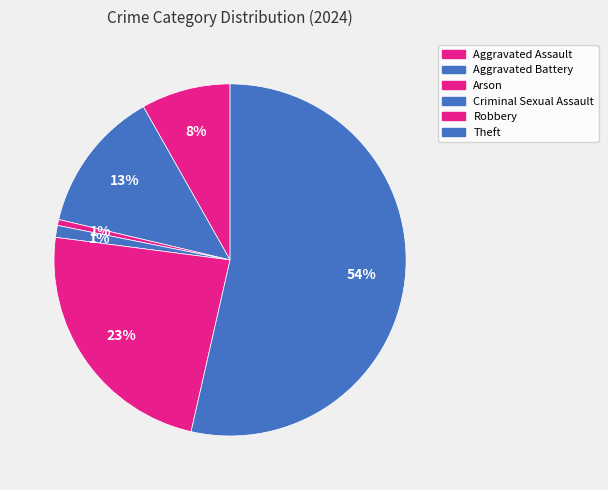

What is the largest slice in the pie chart?

Theft